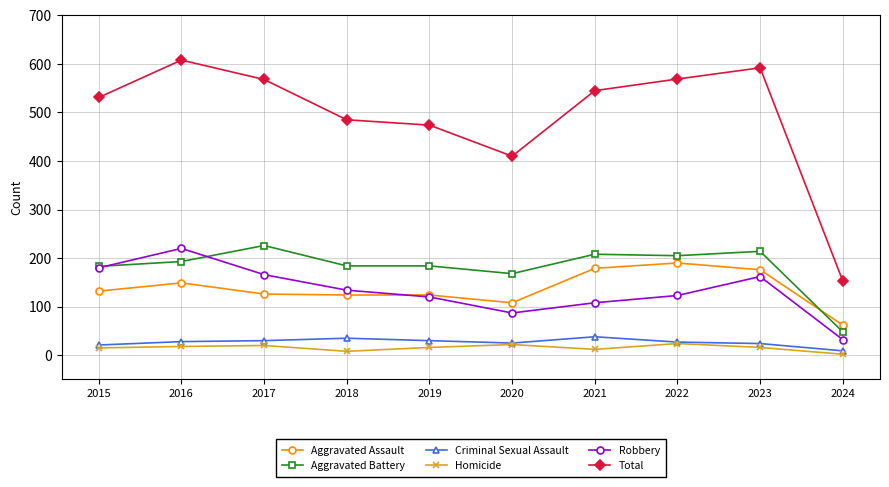

Is this an area chart (filled region under the line)?

No